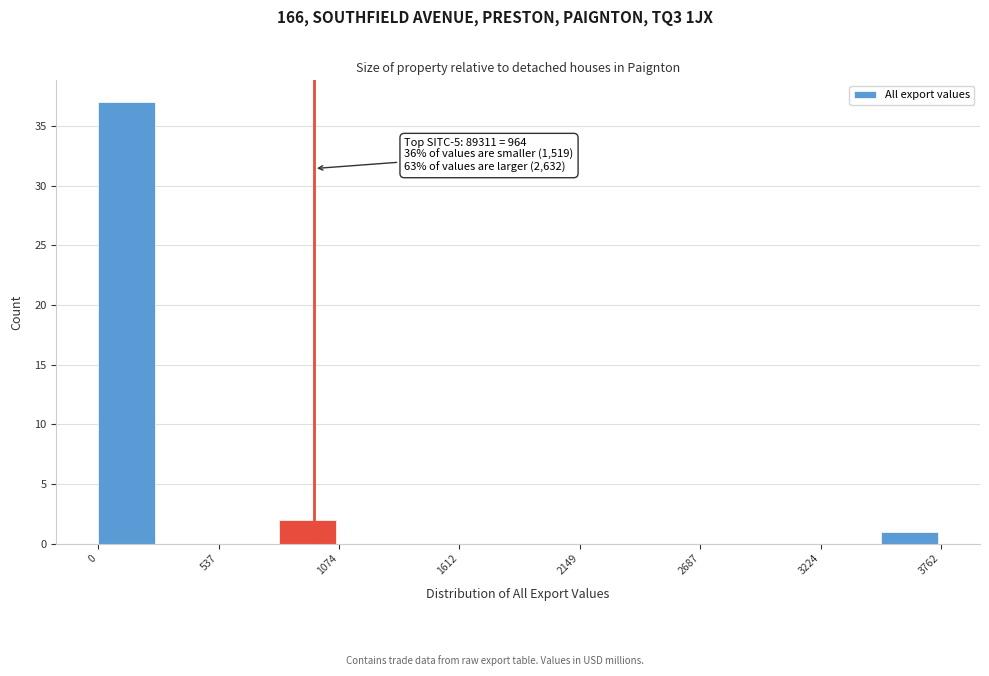

Read against the x-axis, roughly where is the centre of the tallest bar?

100